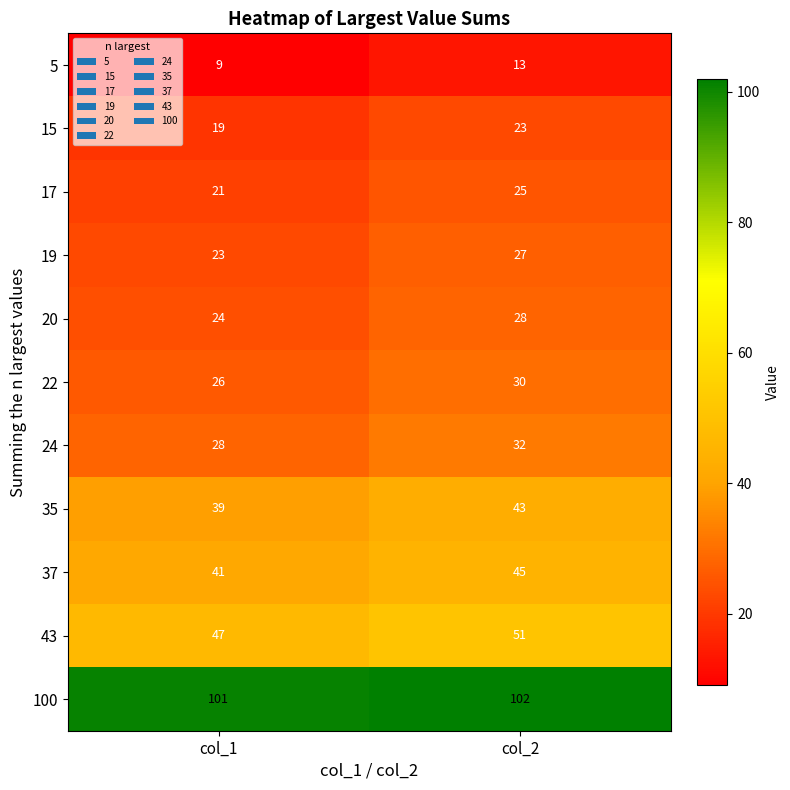

Where is 43 nearest to the value 49?

col_1